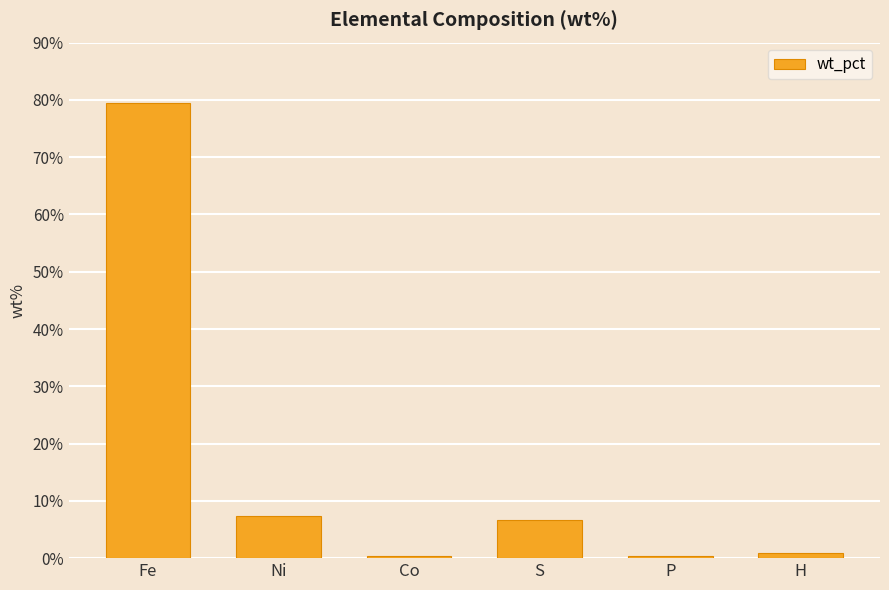

What is the difference between the maximum and minimum values?

79.2